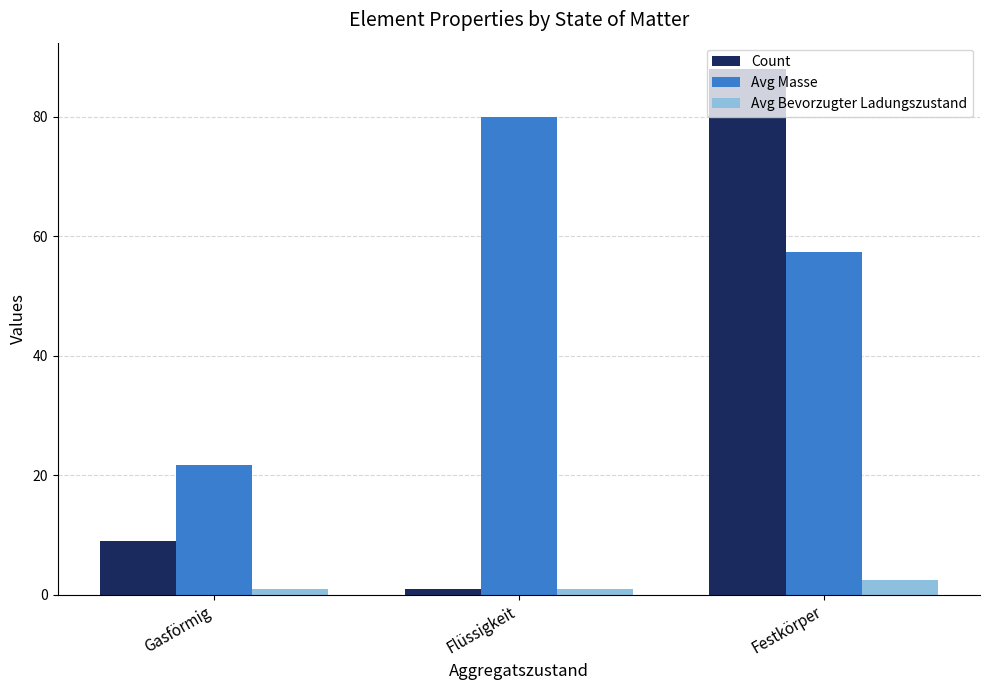

Rank the categories by Count value from lowest to highest.

Flüssigkeit, Gasförmig, Festkörper